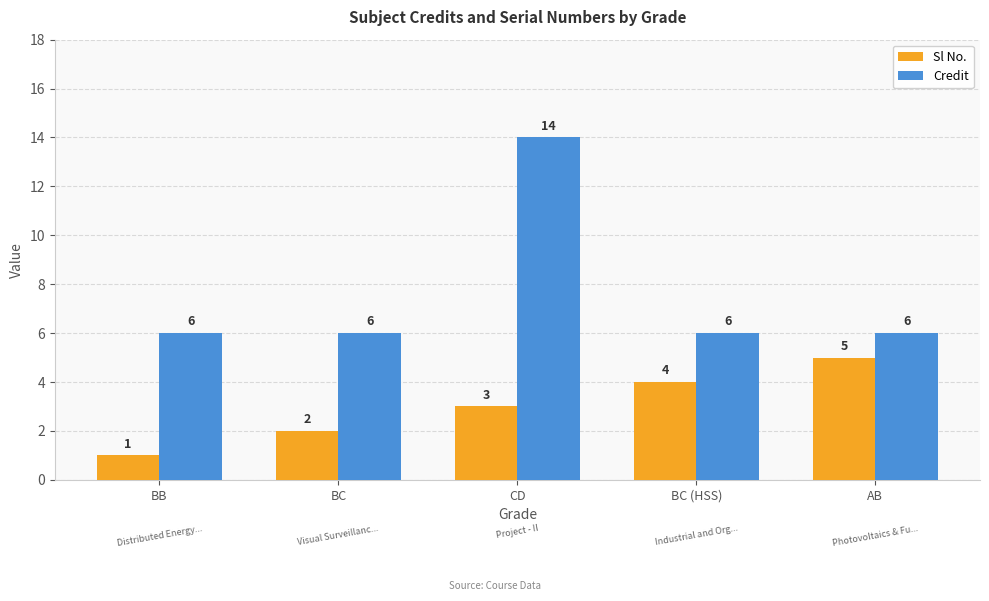

What is the sum of the Sl No. values at BC and CD?

5